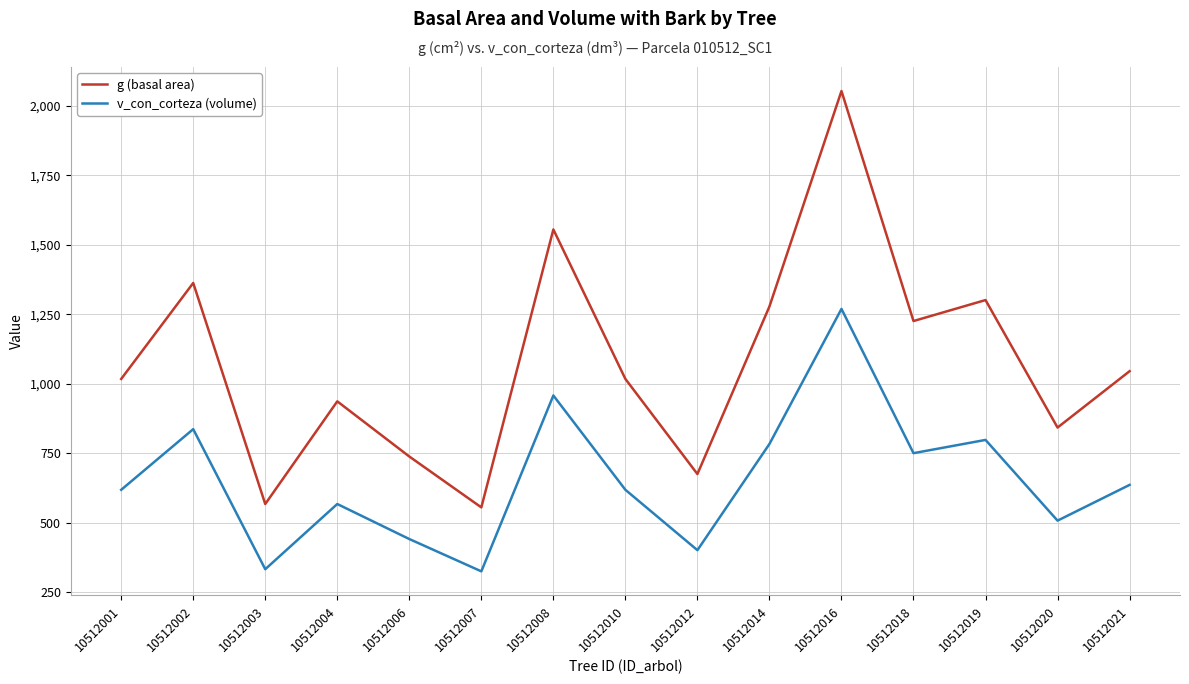

Where is g (basal area) nearest to the value 1304?

10512019